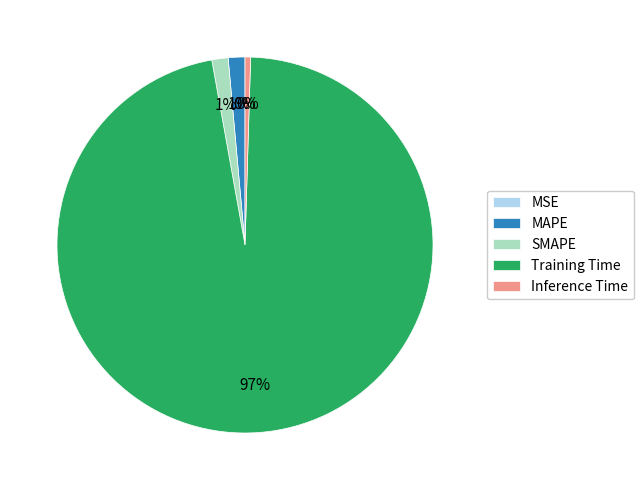

Which slice is the largest?

Training Time